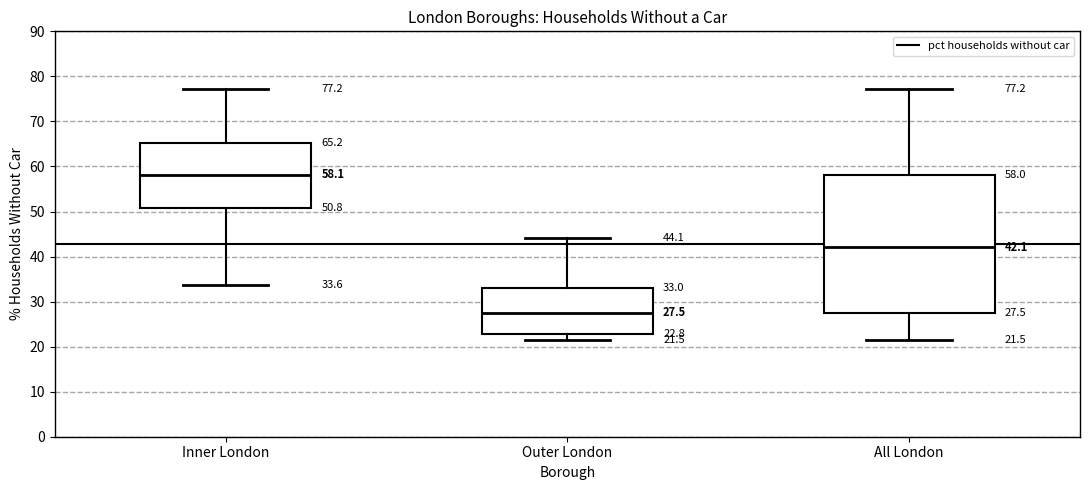

Comparing the boxes themselves (not the whiskers), which one is the tallest?

All London